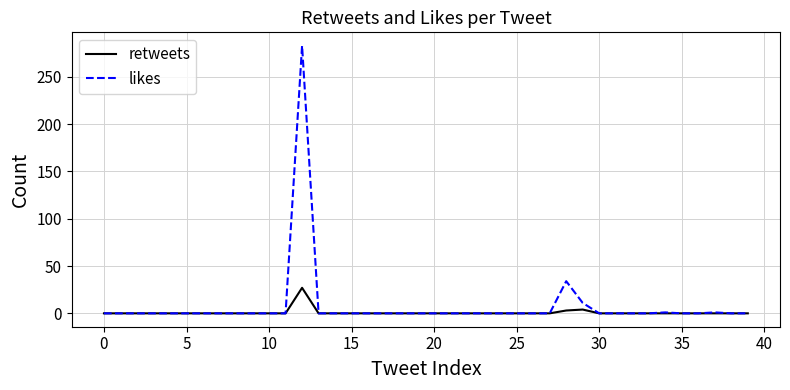

At how many categories does at least one series exceed 63?

1